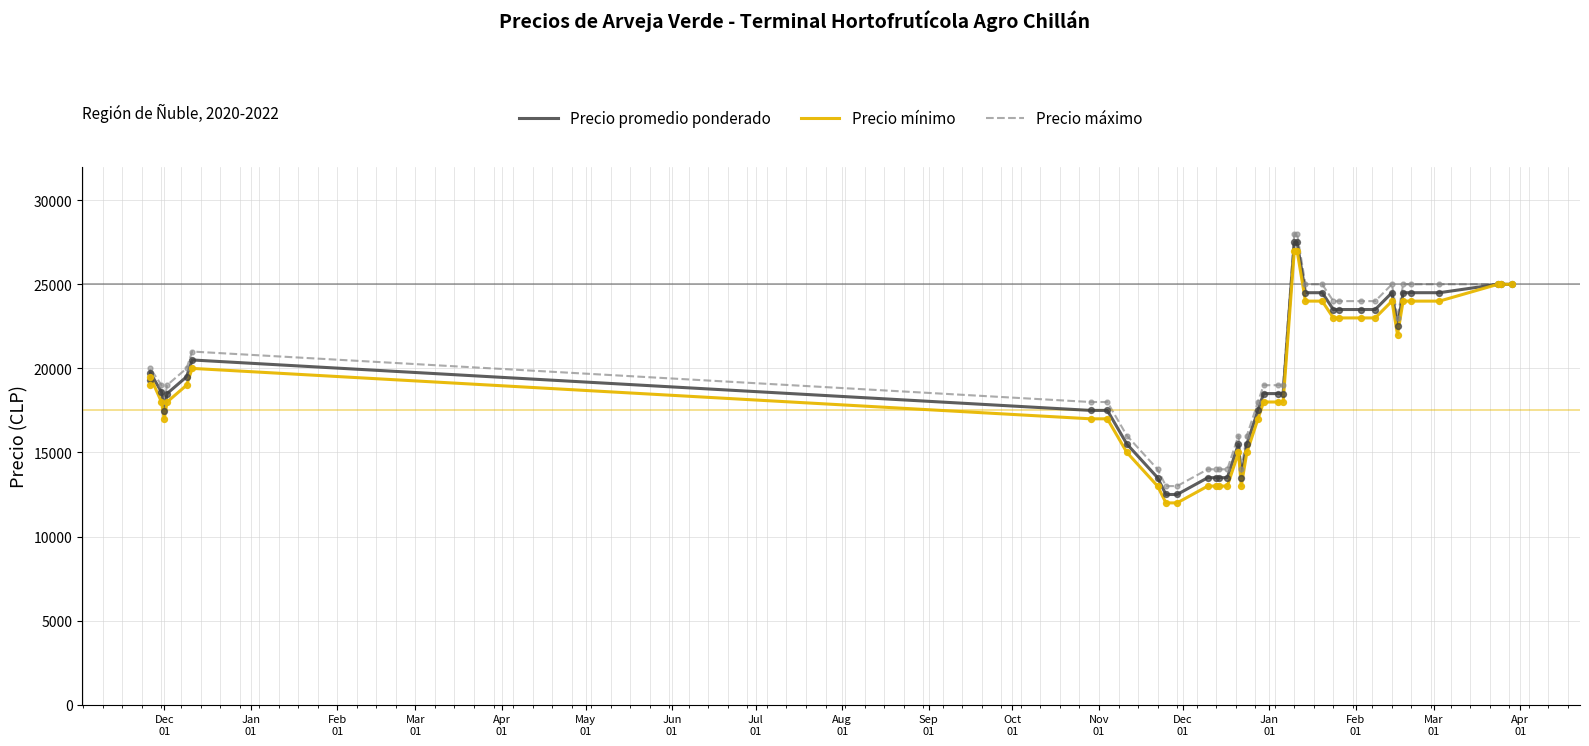

At how many categories does at least one series exceed 24050?

11